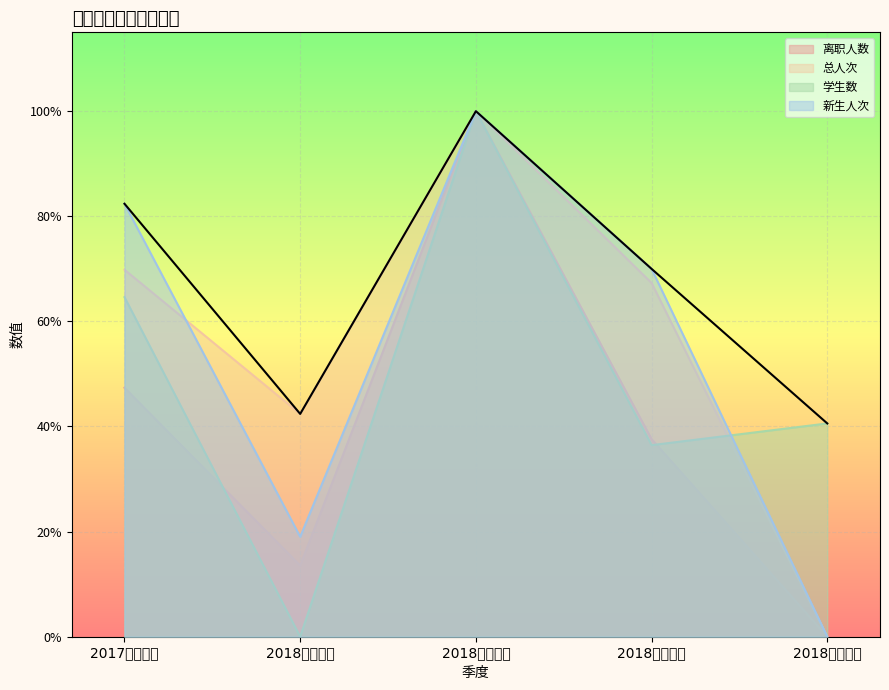

True or false: 新生人次 has a value of 1.4 at 2018年春季班.

False